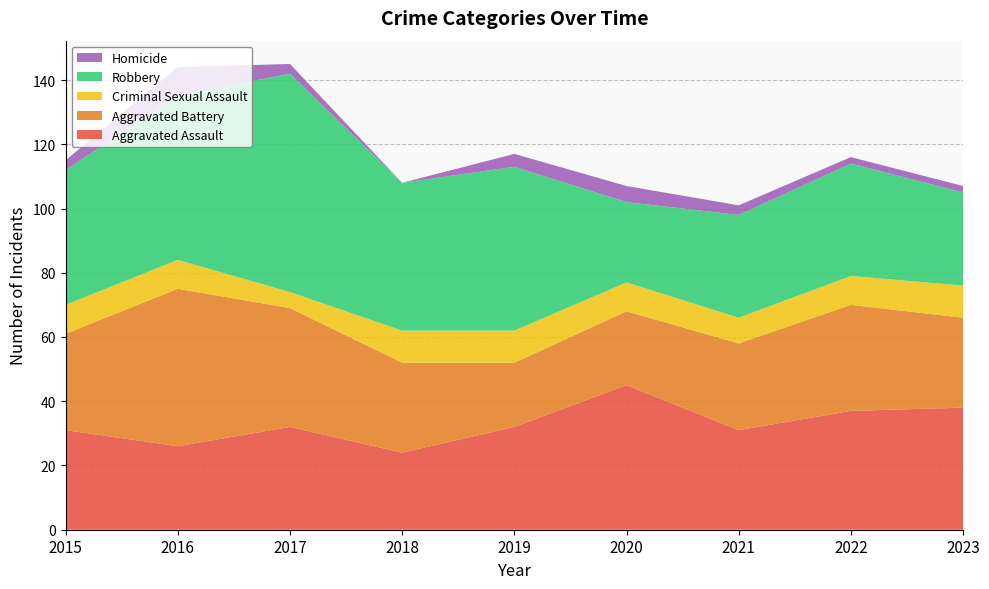

Reading left to right, list all the values displayed in this chart.

Aggravated Assault: 2015=31	2016=26	2017=32	2018=24	2019=32	2020=45	2021=31	2022=37	2023=38
Aggravated Battery: 2015=30	2016=49	2017=37	2018=28	2019=20	2020=23	2021=27	2022=33	2023=28
Criminal Sexual Assault: 2015=9	2016=9	2017=5	2018=10	2019=10	2020=9	2021=8	2022=9	2023=10
Robbery: 2015=42	2016=51	2017=68	2018=46	2019=51	2020=25	2021=32	2022=35	2023=29
Homicide: 2015=3	2016=9	2017=3	2018=0	2019=4	2020=5	2021=3	2022=2	2023=2